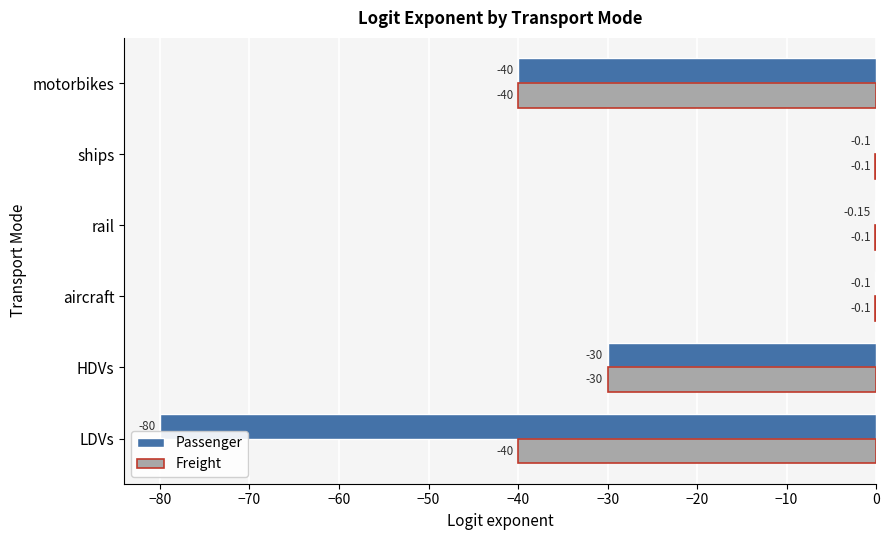

Count the number of data series in this chart.

2